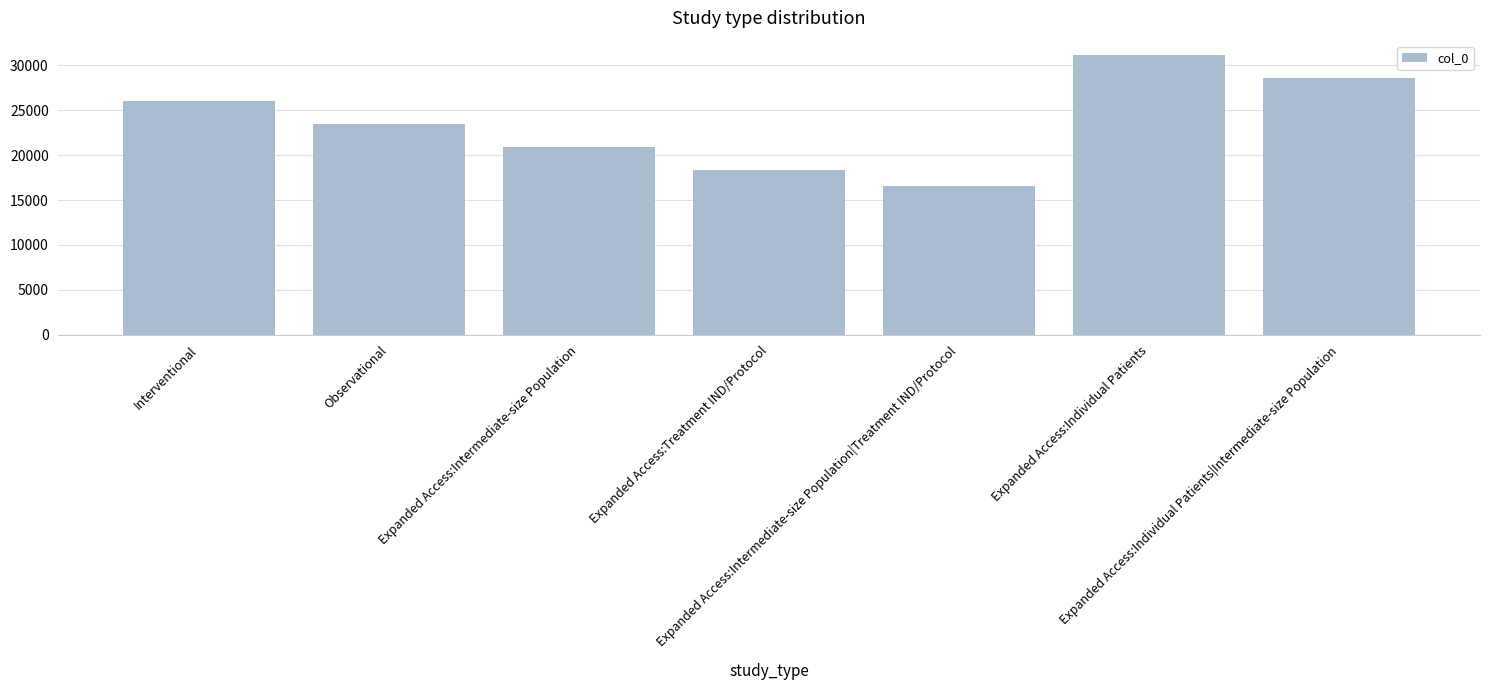

What is the value of the 6th bar from the left?

31194